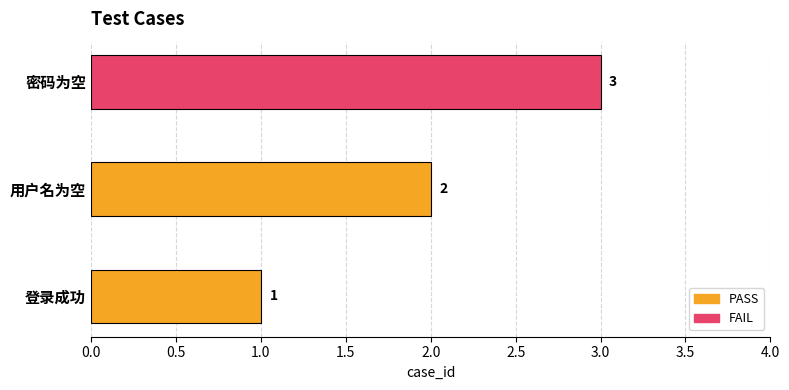

The value at 用户名为空 is 1. True or false?

False